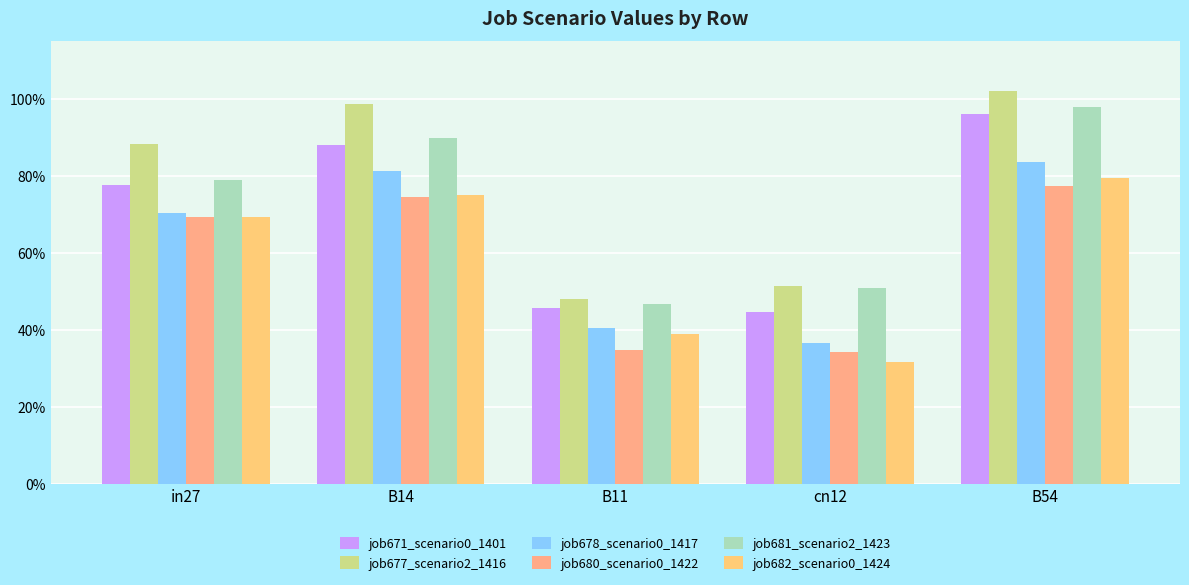

Are the bars grouped side by side (vs. stacked)?

Yes